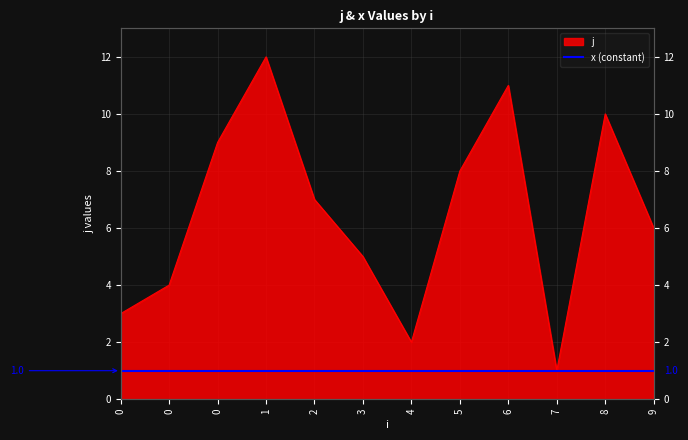

Rank the categories by value from lowest to highest.

7, 4, 0, 0, 3, 9, 2, 5, 0, 8, 6, 1